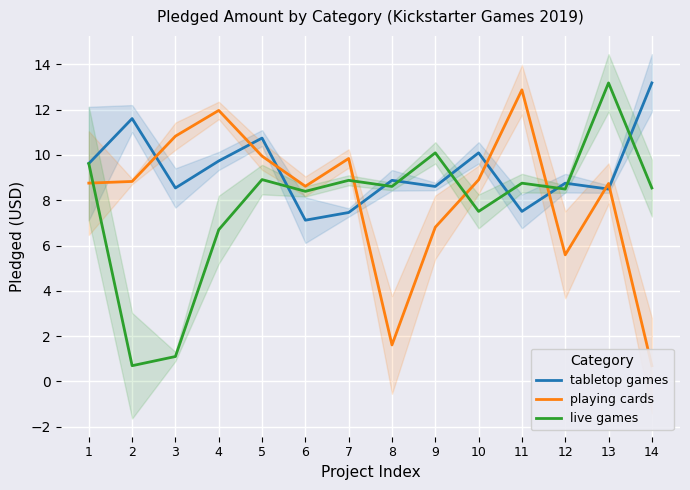

Where is the first local minimum for playing cards?

6